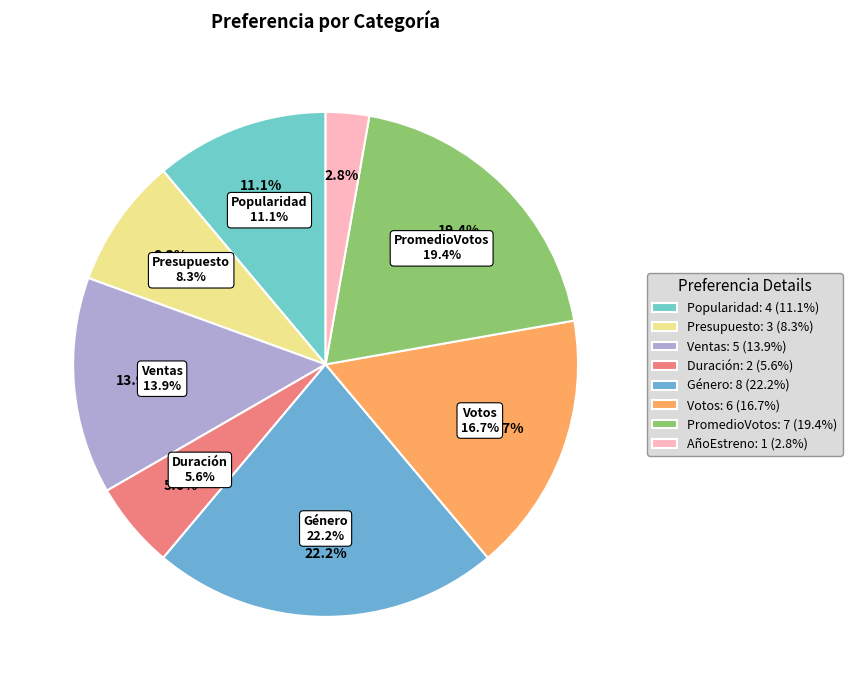

Which slice is the smallest?

AñoEstreno